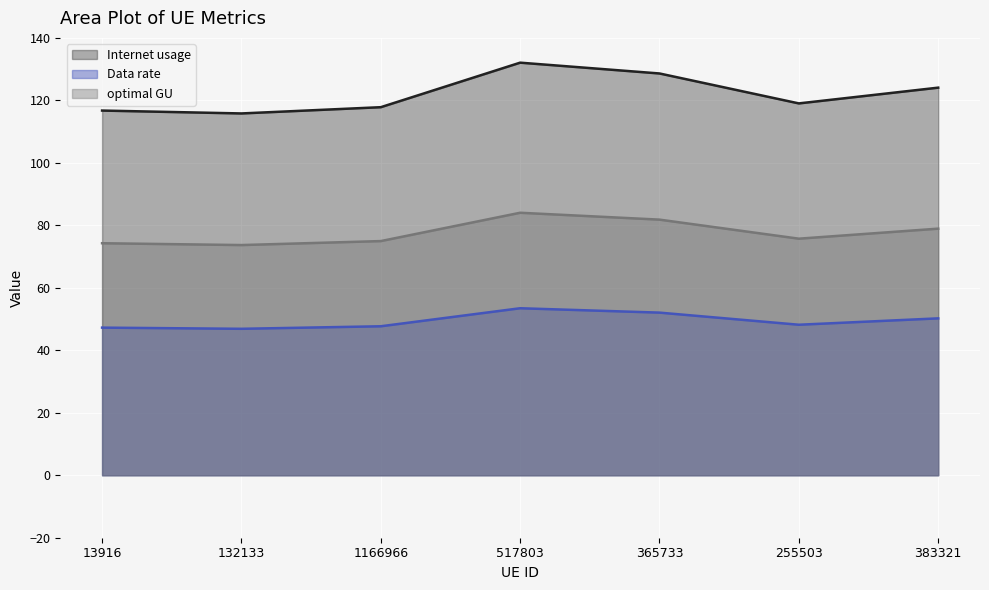

What value does the Internet usage series have at 13916?

116.7